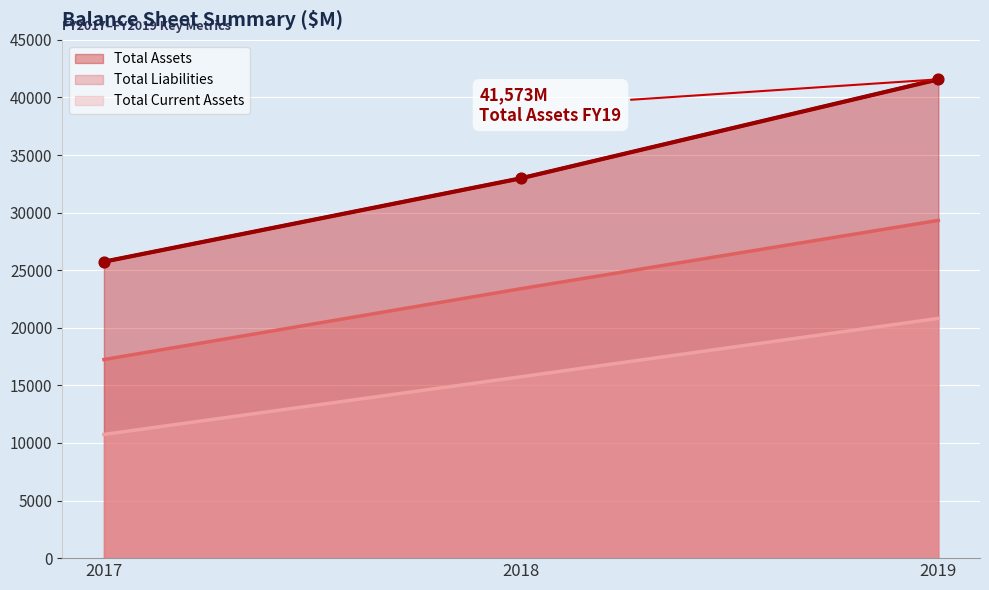

At which category is the sum across all series the highest?

2019